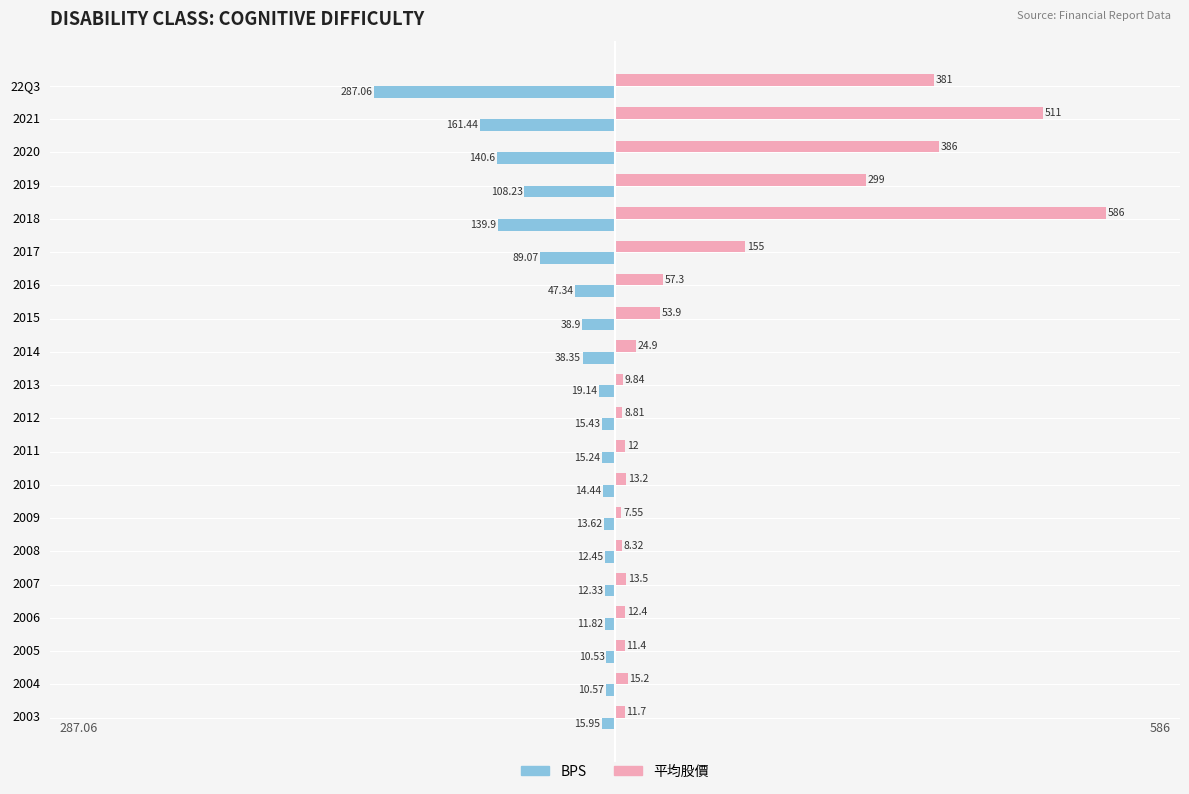

What is the difference between the maximum and second lowest values in the 平均股價 series?

577.7